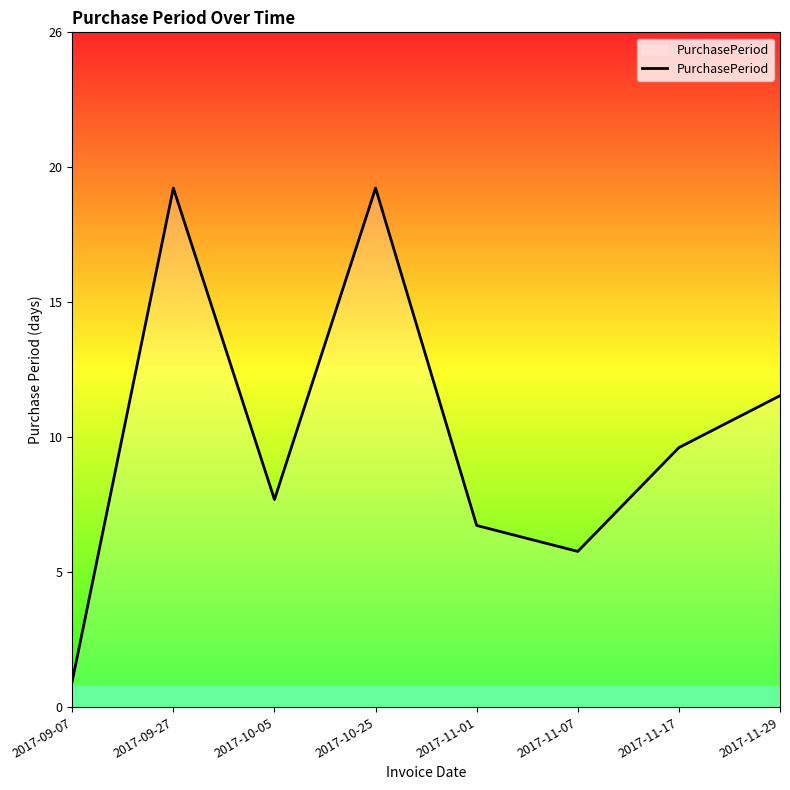

What is the change in value from 2017-11-07 to 2017-11-17?

+4